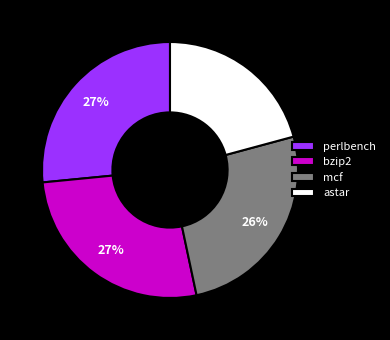

To the nearest percent, what percentage of the pie is bzip2?

27%